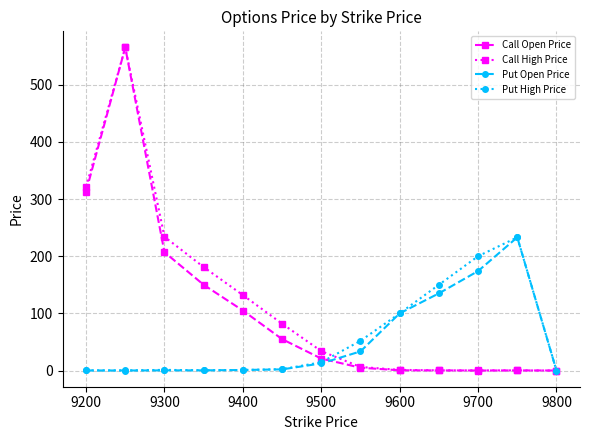

What is the value of the Put High Price point at the 9th from the left?

100.0